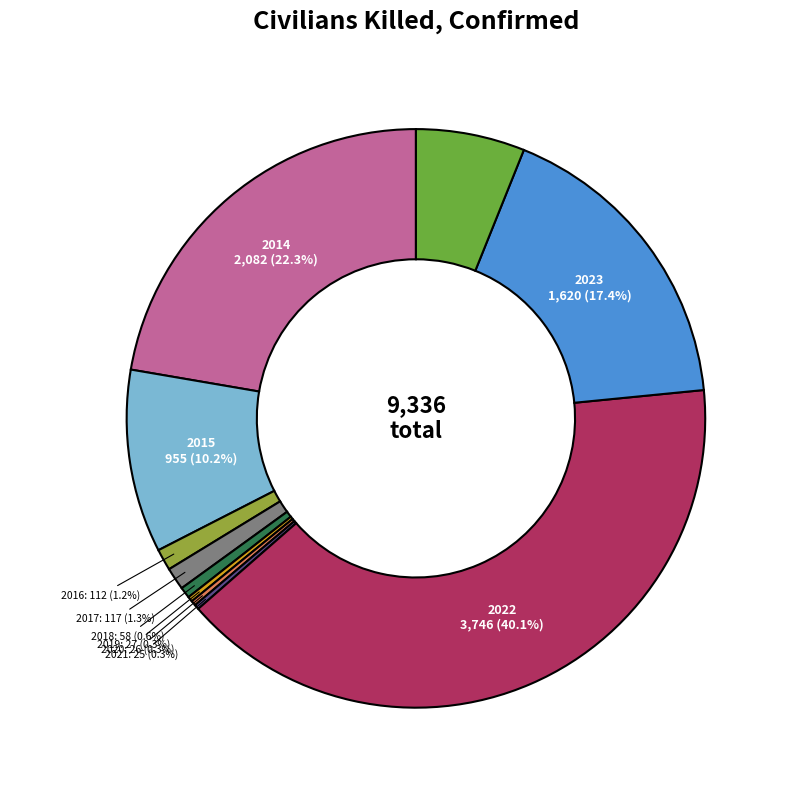

What is the change in value from 2015 to 2017?

-838